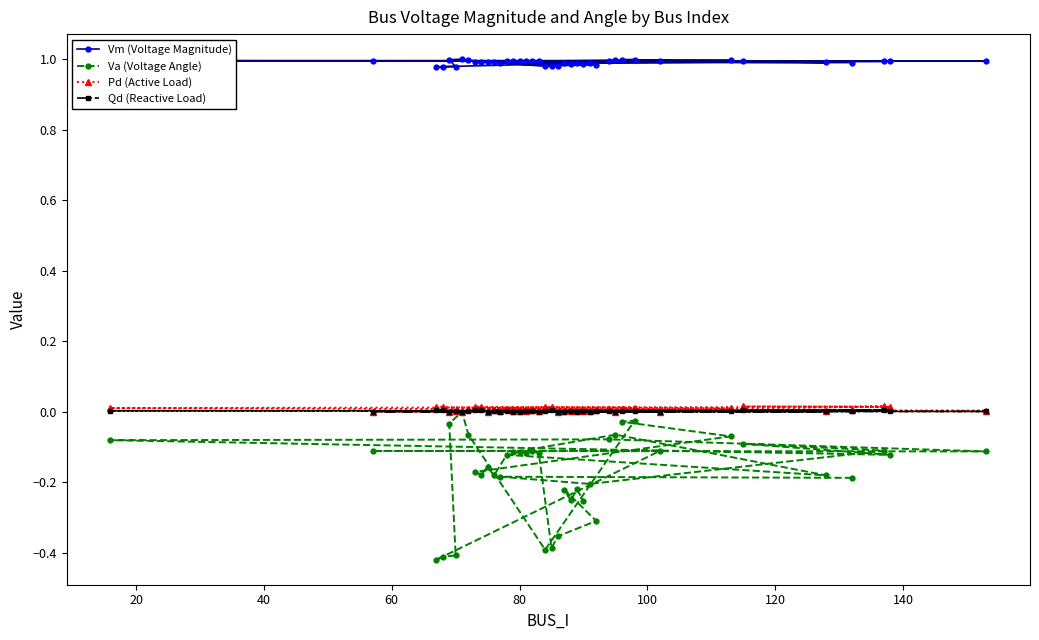

Reading right to left, extract all data points from this chart.

Vm (Voltage Magnitude): 1.0	1.0	1.0	1.0	1.0	1.0	1.0	1.0	1.0	1.0	1.0	1.0	1.0	1.0	1.0	1.0	1.0	1.0	1.0	1.0	1.0	1.0	1.0	1.0	1.0	1.0	1.0	1.0	1.0	1.0	1.0	1.0	1.0	1.0	1.0	1.0	1.0	1.0	1.0	1.0
Va (Voltage Angle): -0.3	-0.2	-0.3	-0.2	-0.3	-0.4	-0.4	-0.1	-0.1	-0.1	-0.1	-0.1	-0.1	-0.2	-0.1	-0.2	-0.2	-0.2	-0.2	-0.1	-0.0	-0.0	-0.4	-0.1	0.0	-0.0	-0.4	-0.4	-0.4	-0.1	-0.1	-0.1	-0.1	-0.1	-0.1	-0.1	-0.1	-0.2	-0.2	-0.2
Pd (Active Load): 0.0	0.0	0.0	0.0	0.0	0.0	0.0	0.0	0.0	0.0	0.0	0.0	0.0	0.0	0.0	0.0	0.0	0.0	0.0	0.0	0.0	0.0	0.0	0.0	0.0	0.0	0.0	0.0	0.0	0.0	0.0	0.0	0.0	0.0	0.0	0.0	0.0	0.0	0.0	0.0
Qd (Reactive Load): 0.0	0.0	0.0	0.0	0.0	0.0	0.0	0.0	0.0	0.0	0.0	0.0	0.0	0.0	0.0	0.0	0.0	0.0	0.0	0.0	0.0	0.0	0.0	0.0	0.0	0.0	0.0	0.0	0.0	0.0	0.0	0.0	0.0	0.0	0.0	0.0	0.0	0.0	0.0	0.0